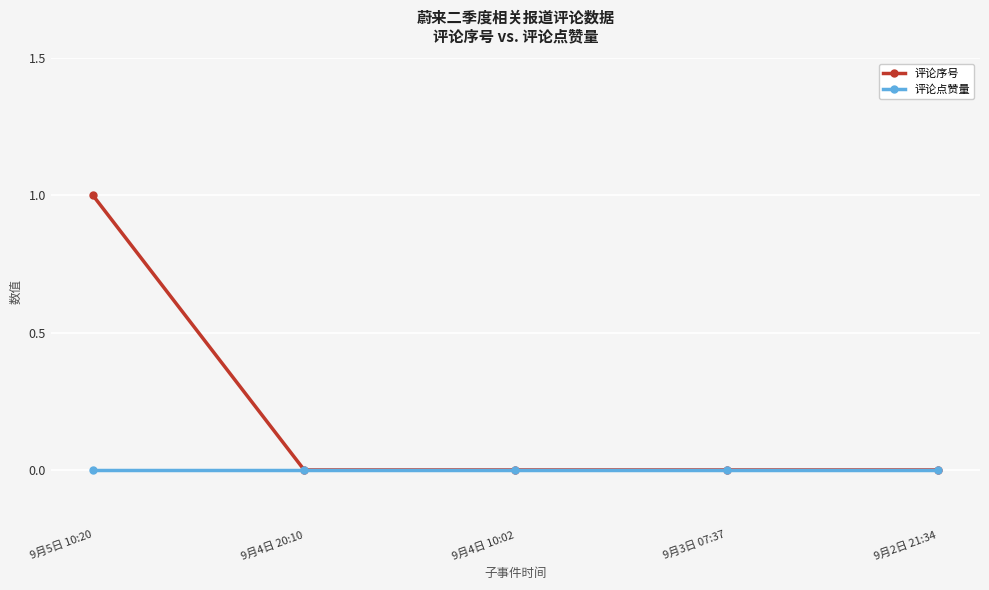

True or false: 评论序号 has a value of 0 at 9月2日 21:34.

True